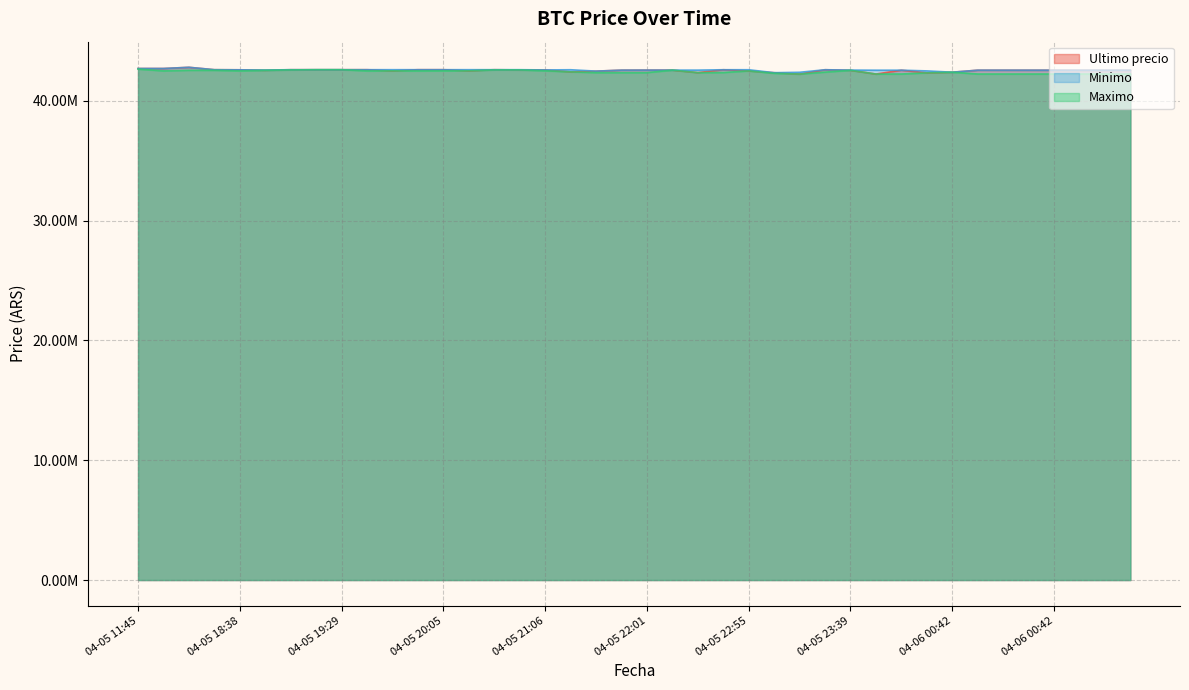

Is the value of Maximo at 04-05 20:05 greater than the value of Minimo at 04-05 19:29?

No